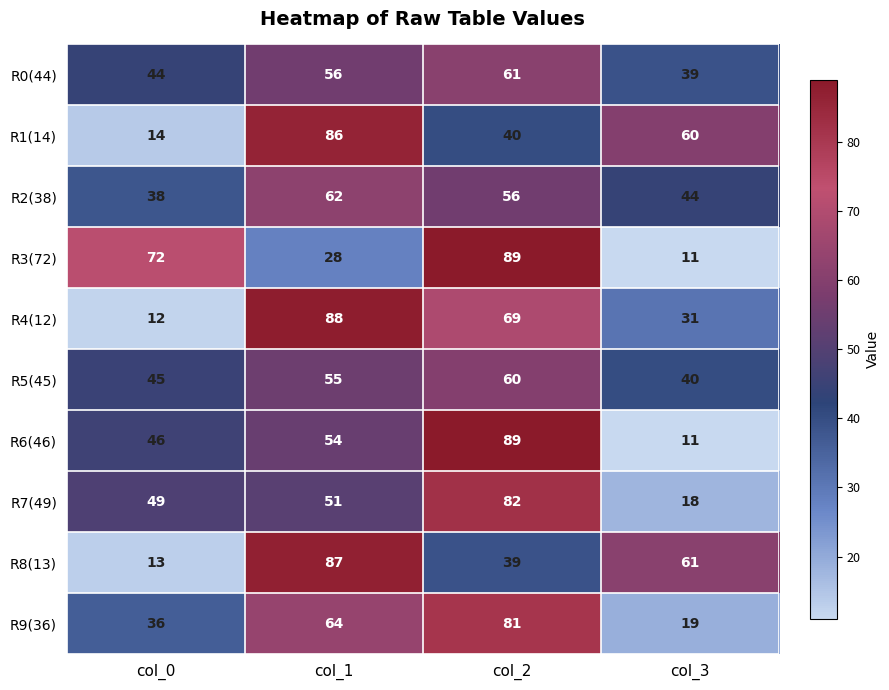

At how many categories does at least one series exceed 44?

4